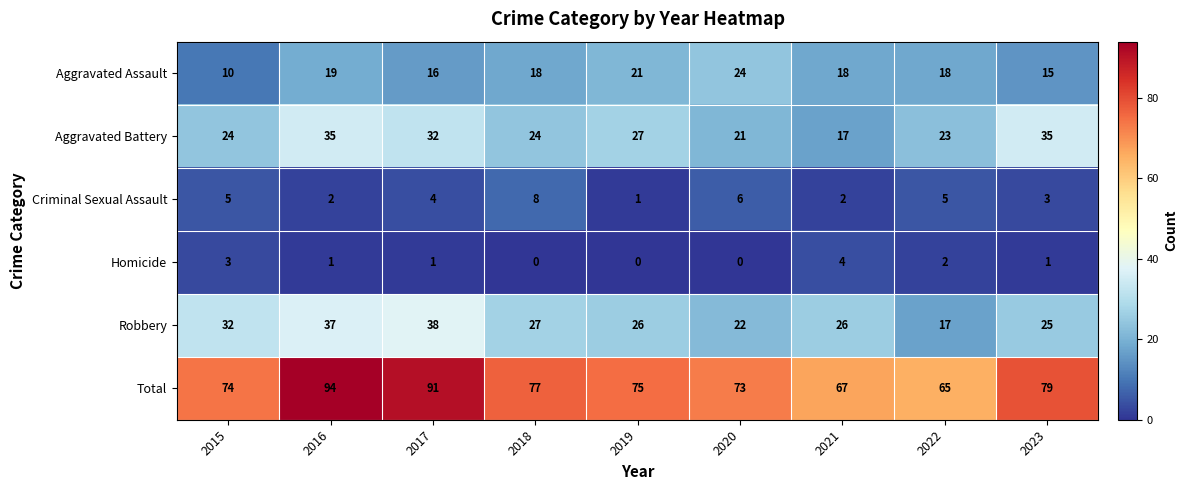

At 2015, list the series in order from largest to smallest.

Total, Robbery, Aggravated Battery, Aggravated Assault, Criminal Sexual Assault, Homicide